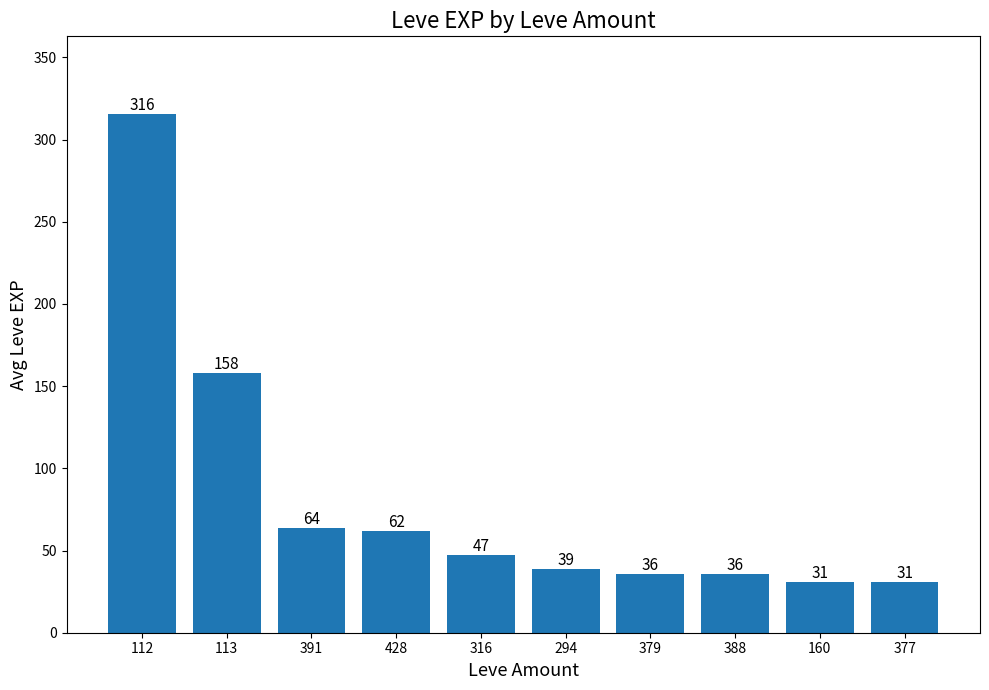

Are the bars grouped side by side (vs. stacked)?

No